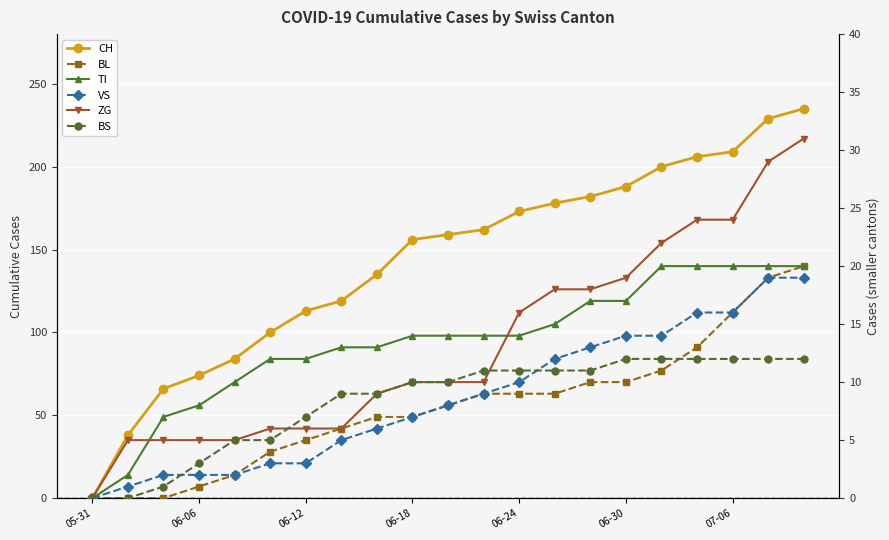

After their last crossing, which series has the higher values: BS or VS?

VS